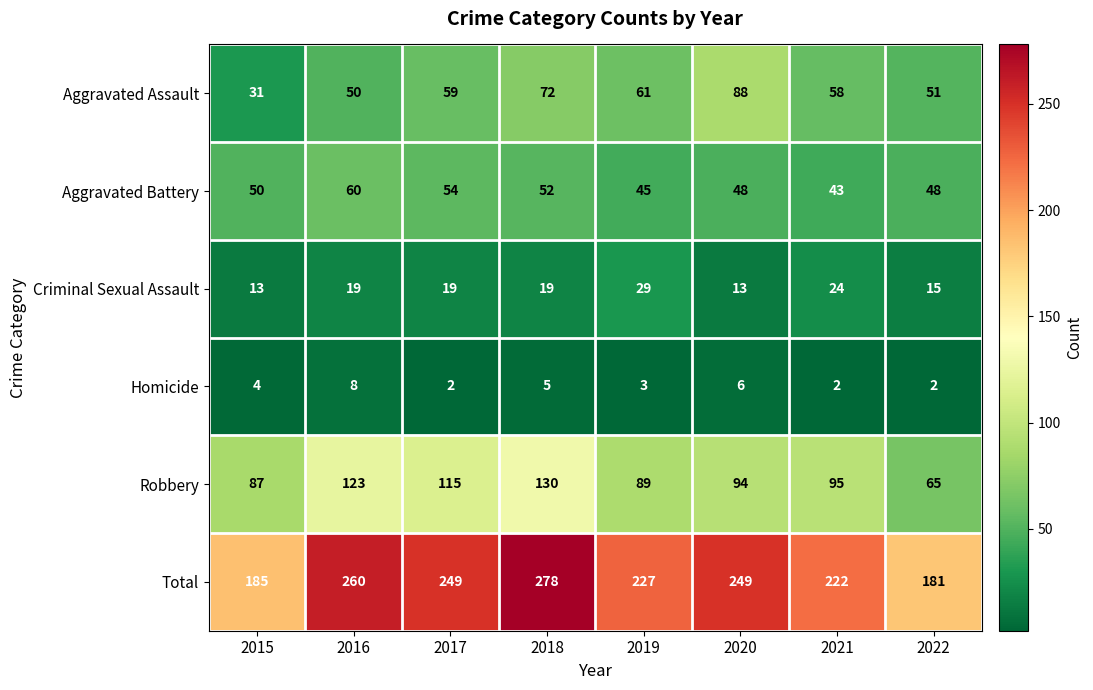

At which category is the sum across all series the highest?

2018